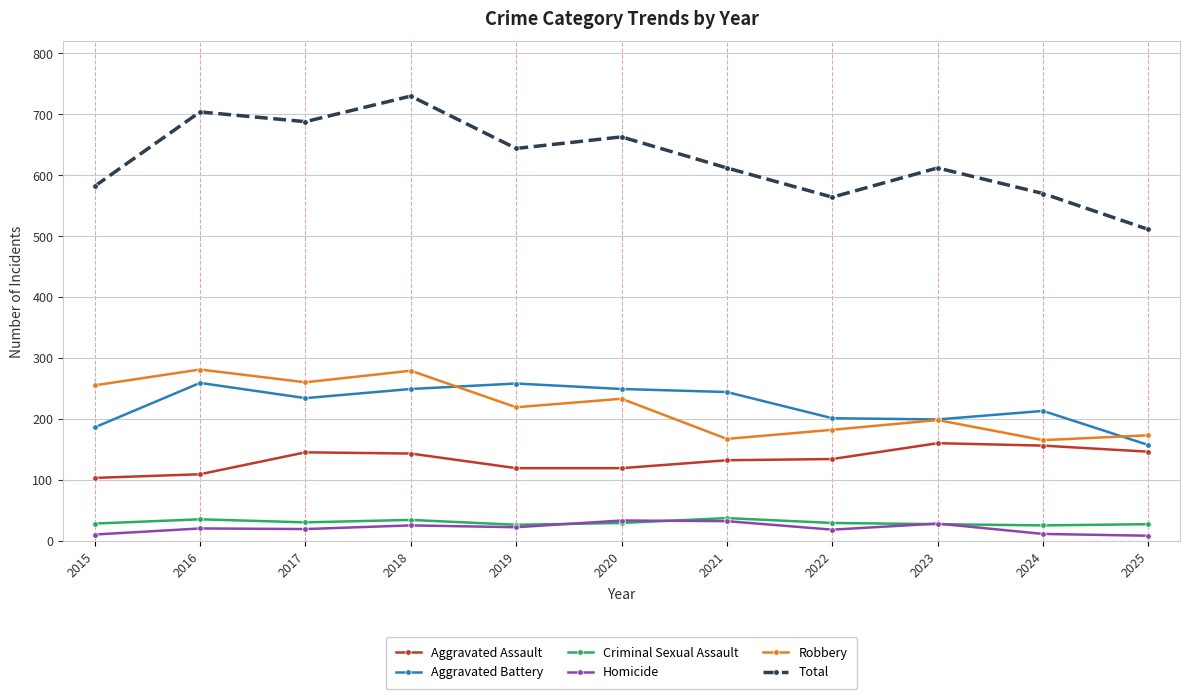

How many data points does each series have?

11